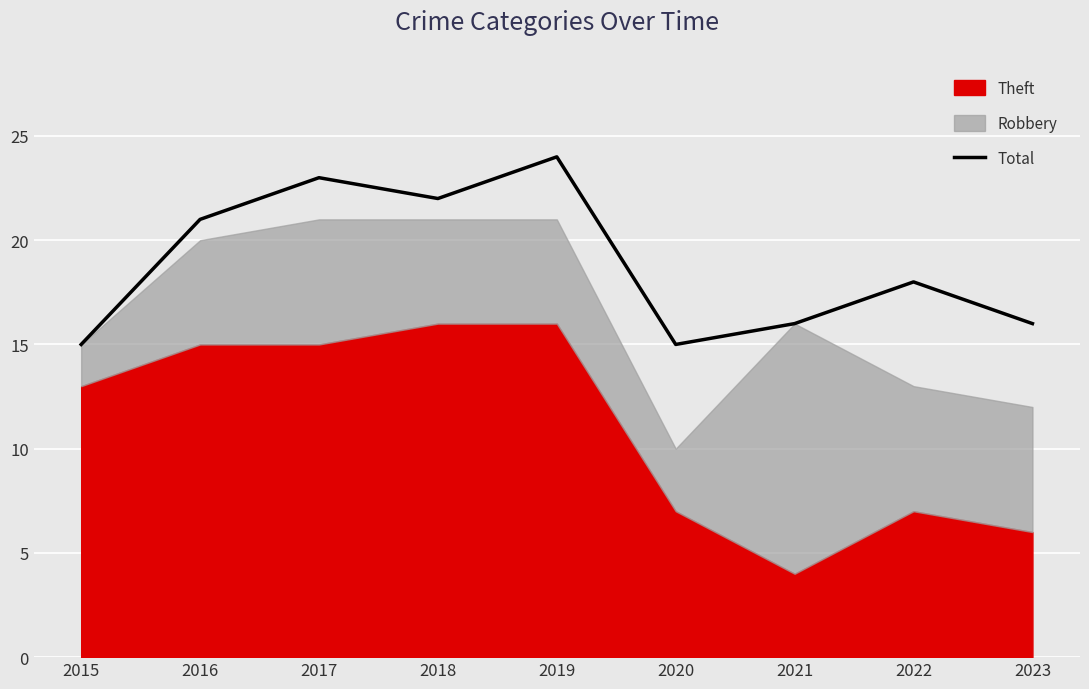

What is the average value?

19